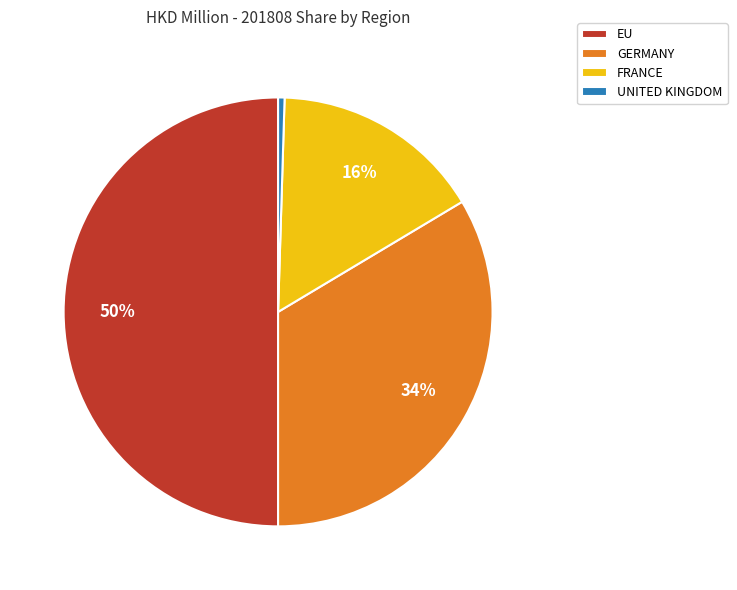

Which category has the biggest portion of the pie?

EU